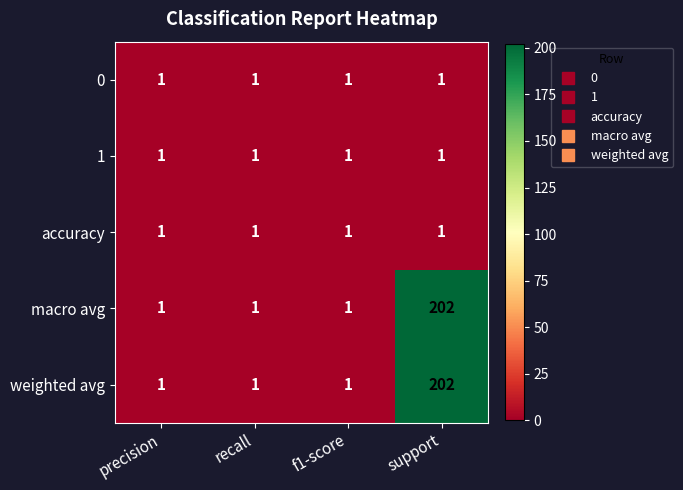

The 1 series shows 1 at f1-score. True or false?

True